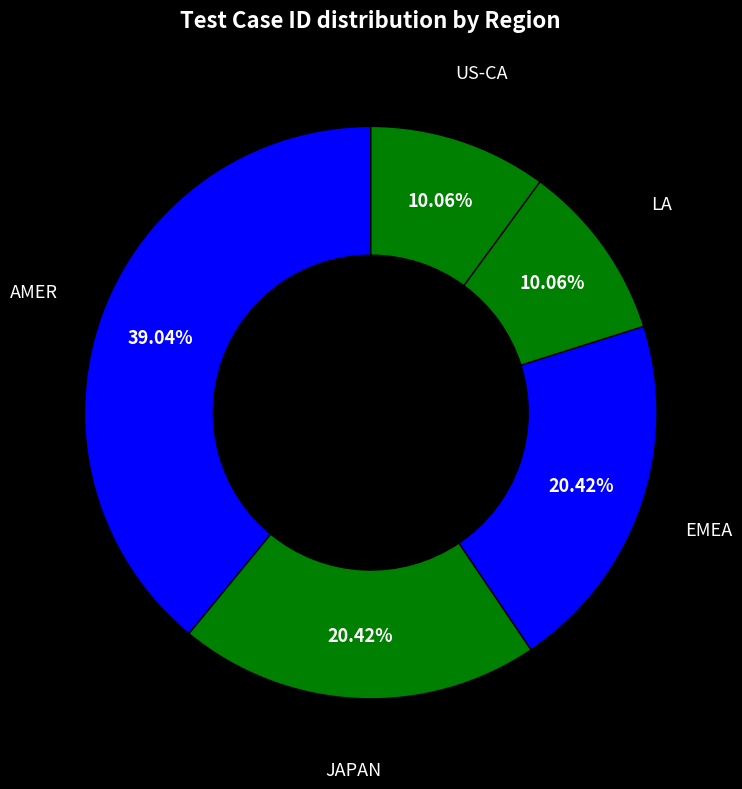

Combined, do JAPAN and LA account for over 50%?

No